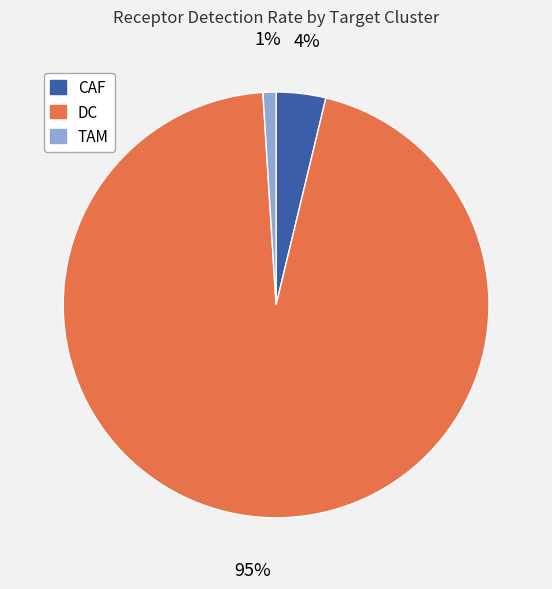

What percentage is the TAM slice, to the nearest percent?

1%